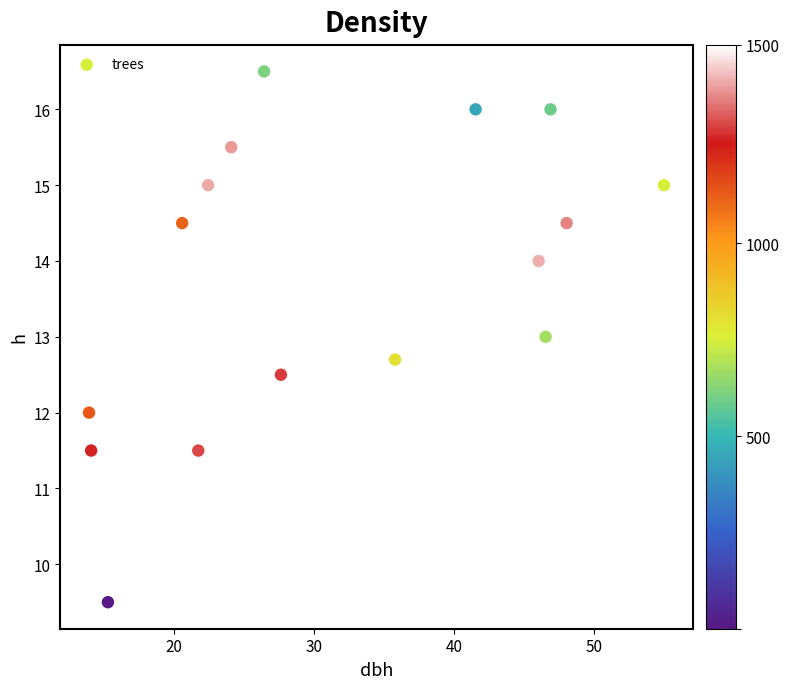

What is the range of X values (max minus min)?

41.0